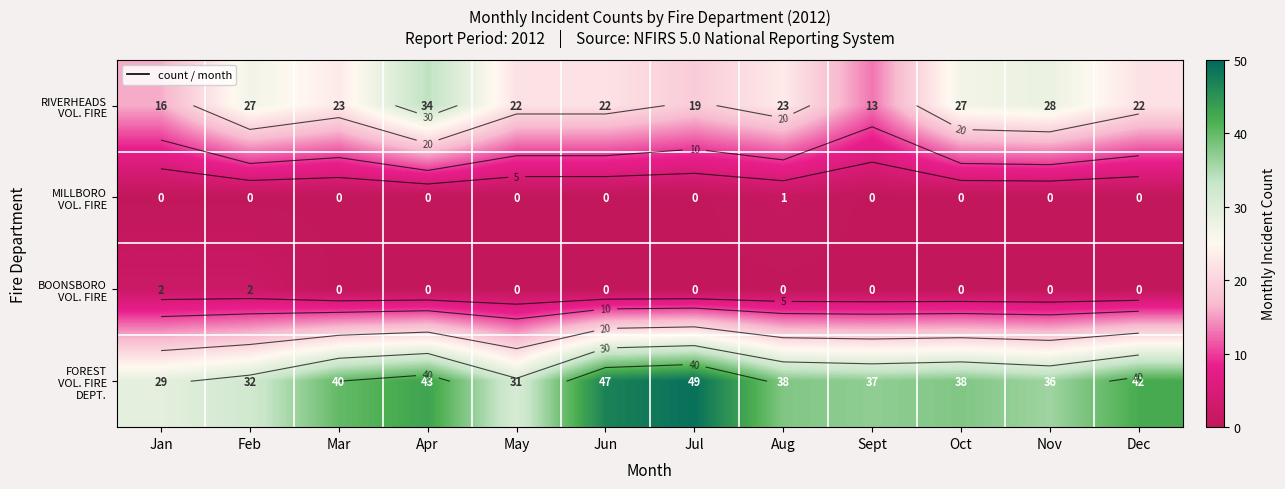

Rank the series by their maximum value, from highest to lowest.

FOREST VOL. FIRE DEPT., RIVERHEADS VOL. FIRE, BOONSBORO VOL. FIRE, MILLBORO VOL. FIRE